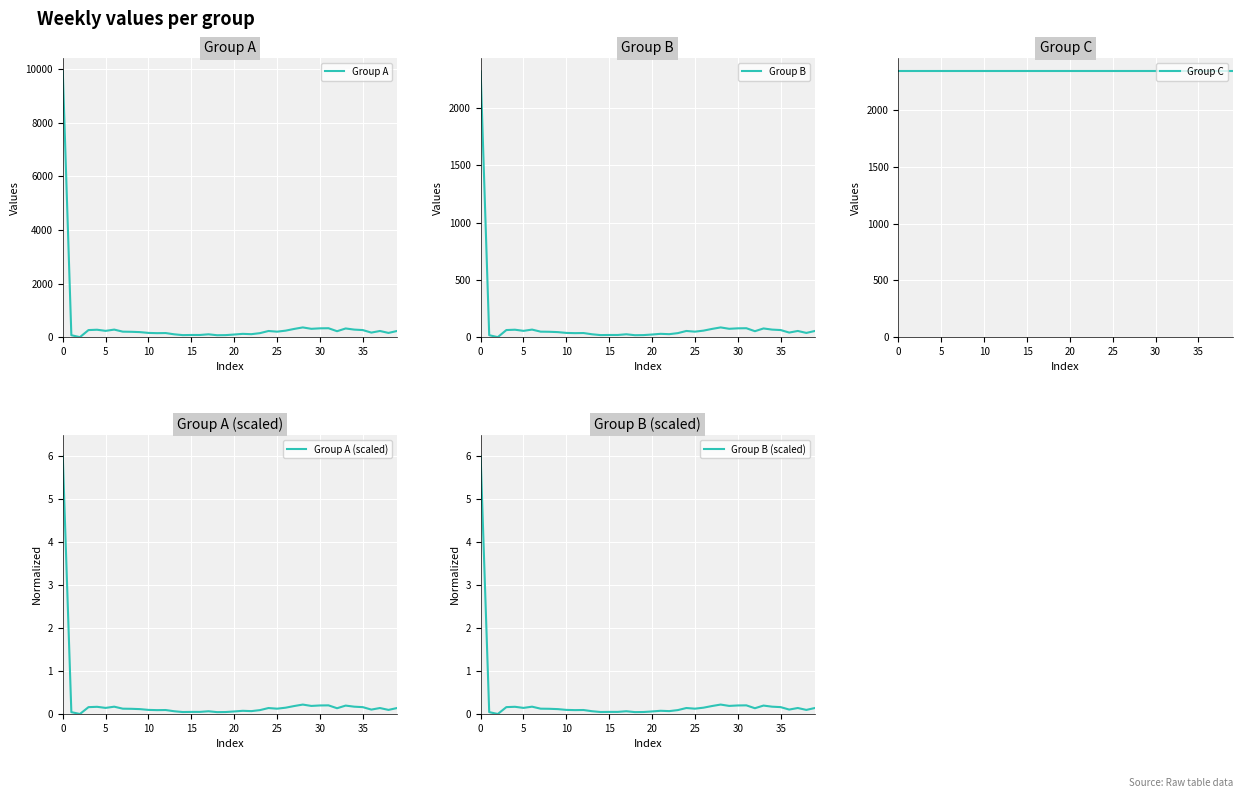

True or false: Group C has more than 2 interior local peaks.

False